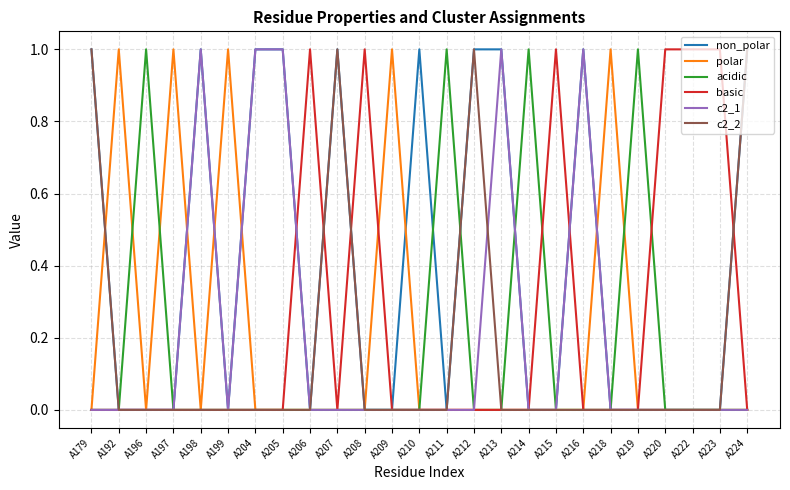

Is the value of non_polar at A218 greater than the value of c2_1 at A213?

No